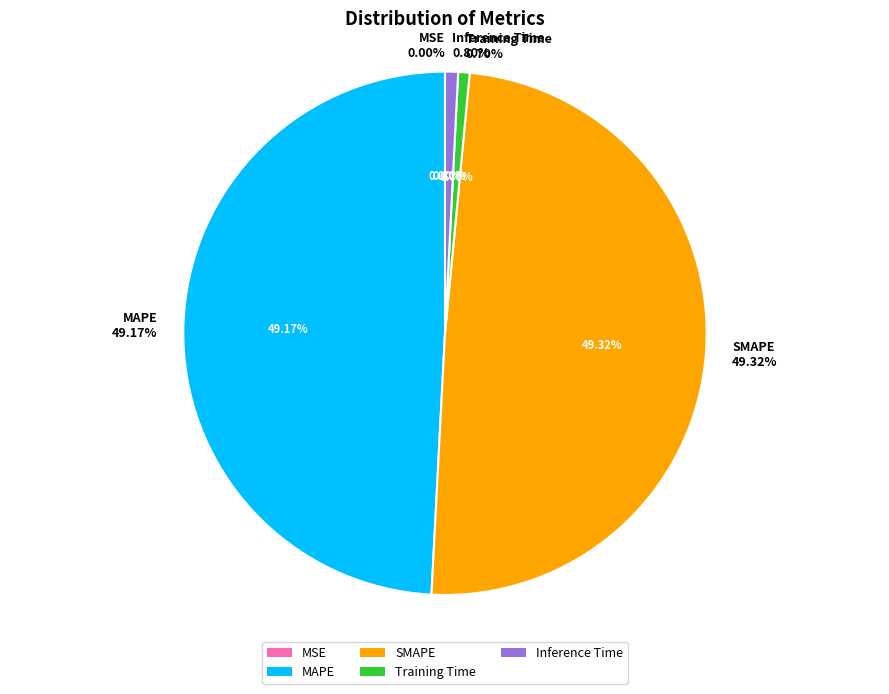

Between MSE and MAPE, which is larger?

MAPE